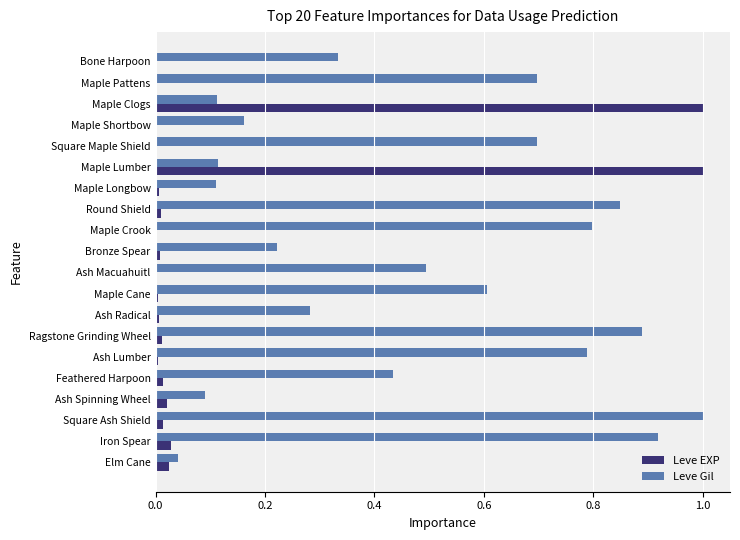

What is the maximum value shown in the chart?

1.0